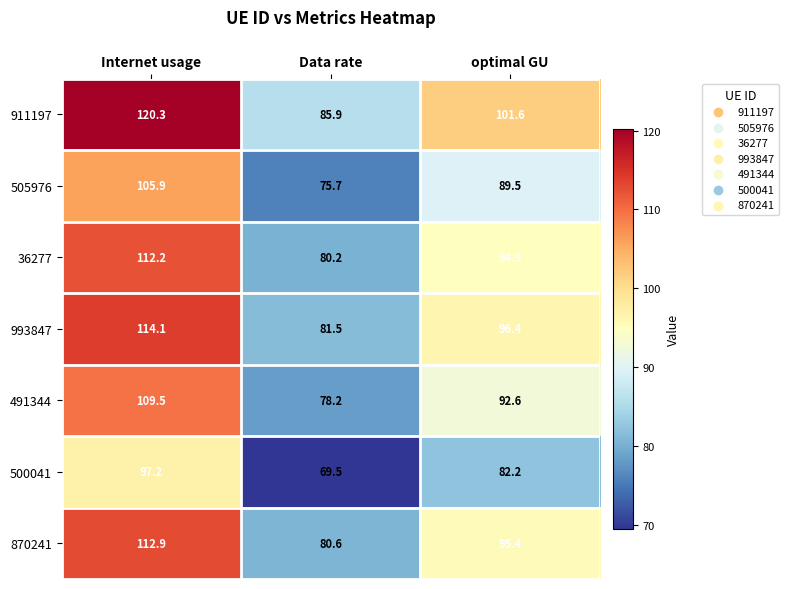

What is the smallest value displayed?

69.5